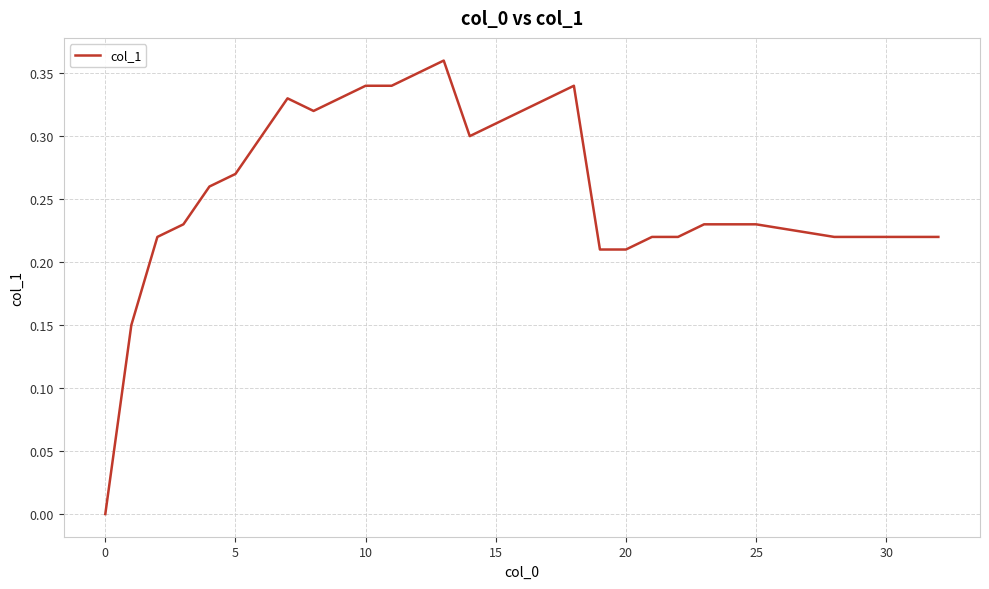

Is it true that the value at 20 is 0.3?

False